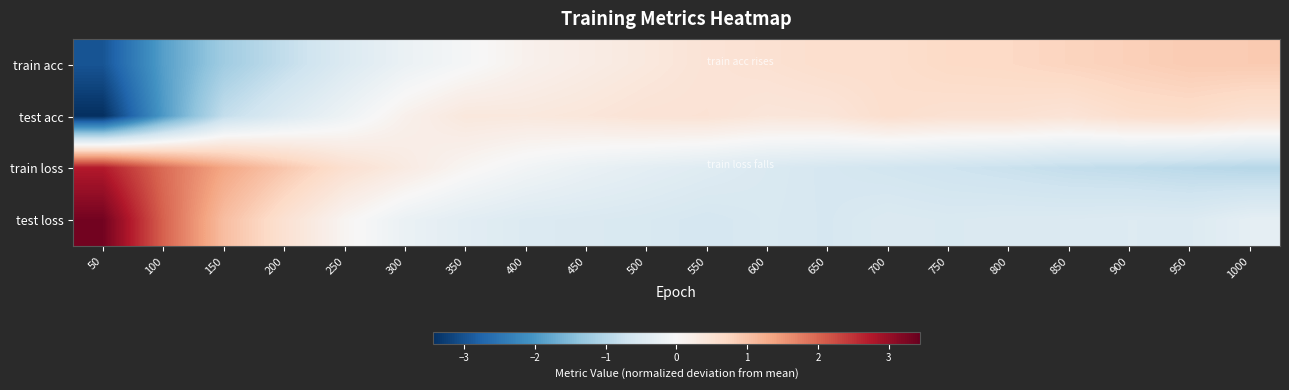

What is the difference between the highest and lowest values at 100?

4.0